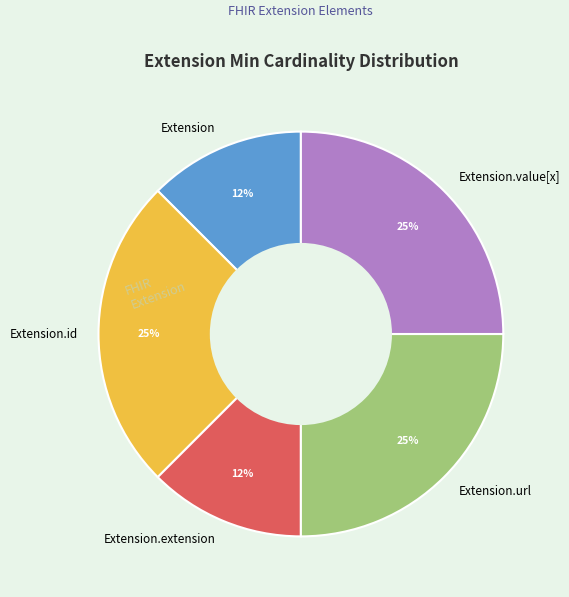

Do Extension and Extension.value[x] together represent more than half of the pie?

No